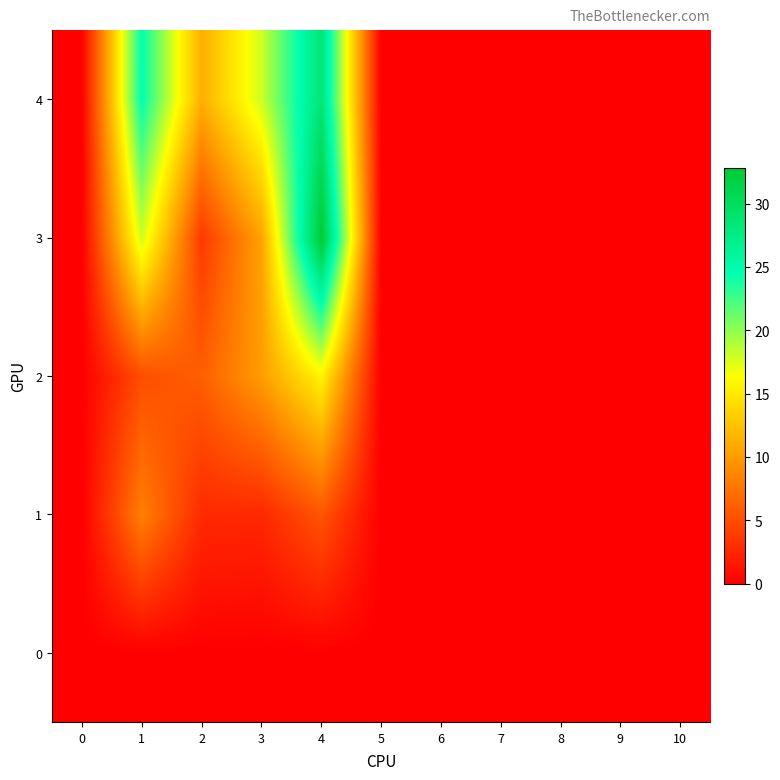

Reading left to right, what are all the values shown in this chart?

0: 0=0.0	1=0.0	2=0.0	3=0.0	4=0.0	5=0.0	6=0.0	7=0.0	8=0.0	9=0.0	10=0.0
1: 0=0.0	1=8.2	2=2.8	3=2.6	4=5.5	5=0.0	6=0.0	7=0.0	8=0.0	9=0.0	10=0.0
2: 0=0.0	1=5.1	2=6.2	3=10.1	4=15.8	5=0.0	6=0.0	7=0.0	8=0.0	9=0.0	10=0.0
3: 0=0.0	1=17.9	2=3.7	3=10.5	4=32.8	5=0.0	6=0.0	7=0.0	8=0.0	9=0.0	10=0.0
4: 0=0.0	1=24.6	2=11.2	3=18.0	4=28.6	5=0.0	6=0.0	7=0.0	8=0.0	9=0.0	10=0.0